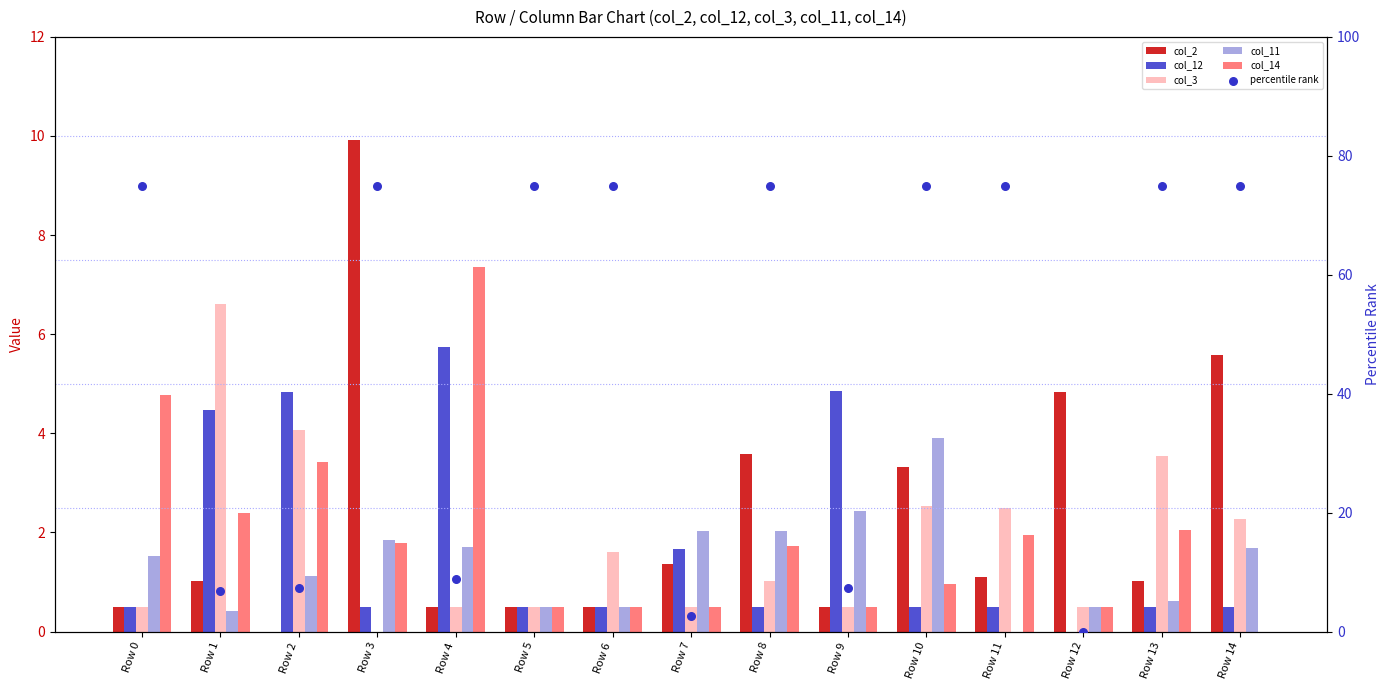

At which category is the sum across all series the highest?

Row 3